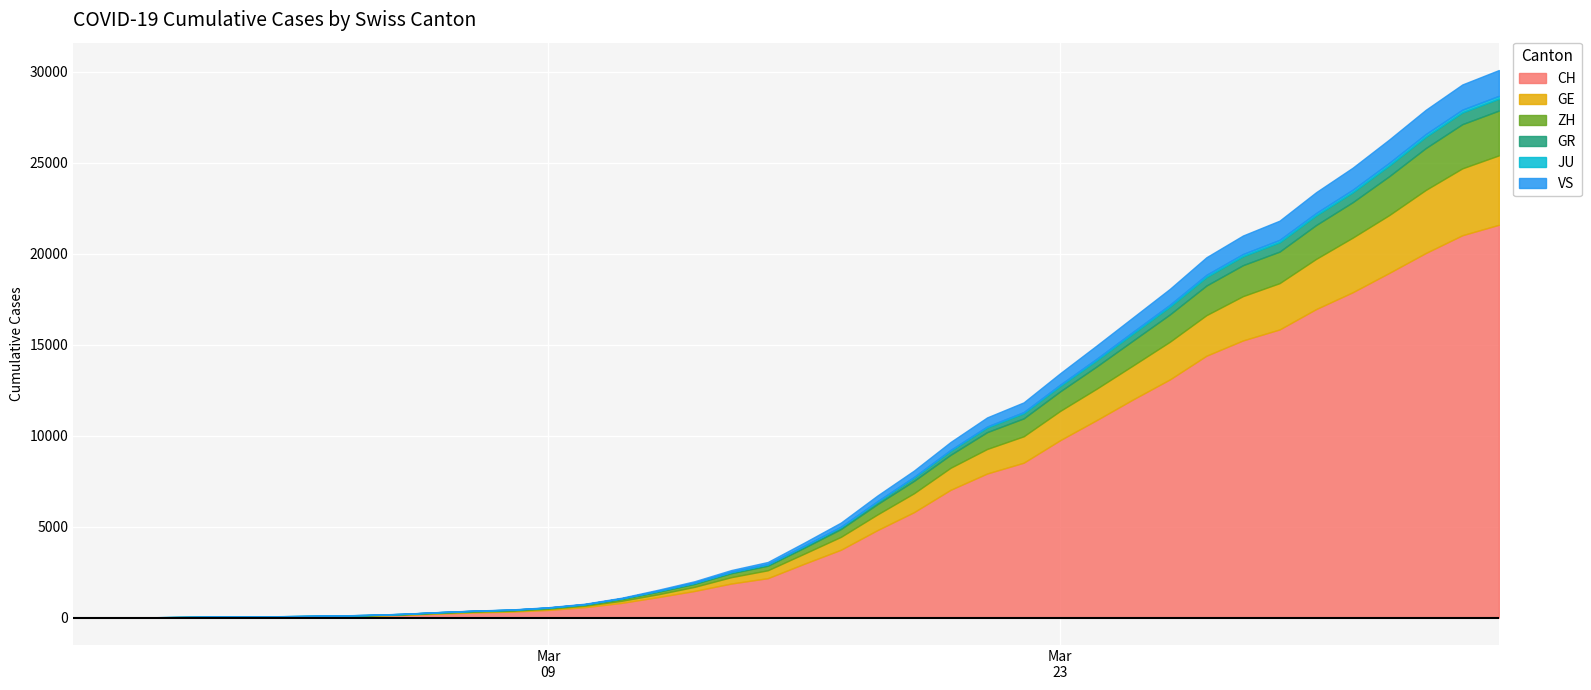

How many data points does each series have?

40